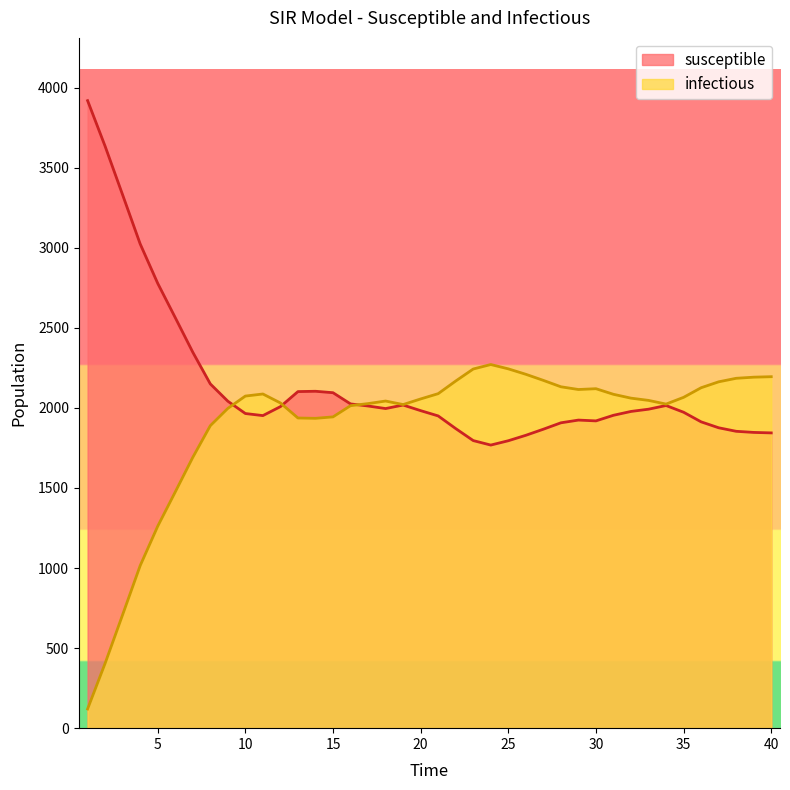

Which series ends up on top after the final intersection of infectious and susceptible?

infectious